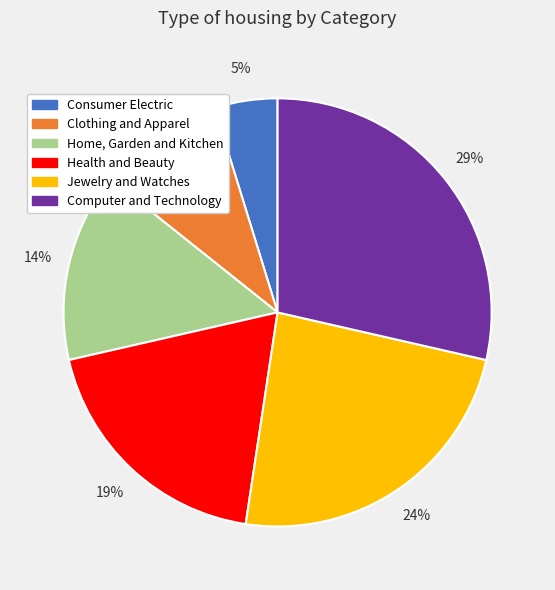

Is it true that Jewelry and Watches is 30% of the pie?

False